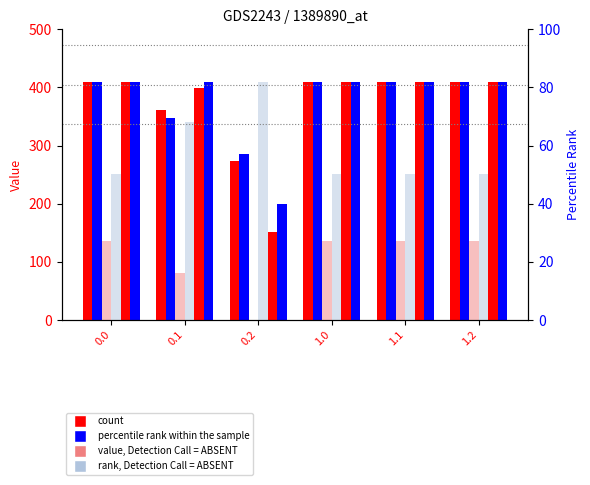

What position from the right is 0.1?

5